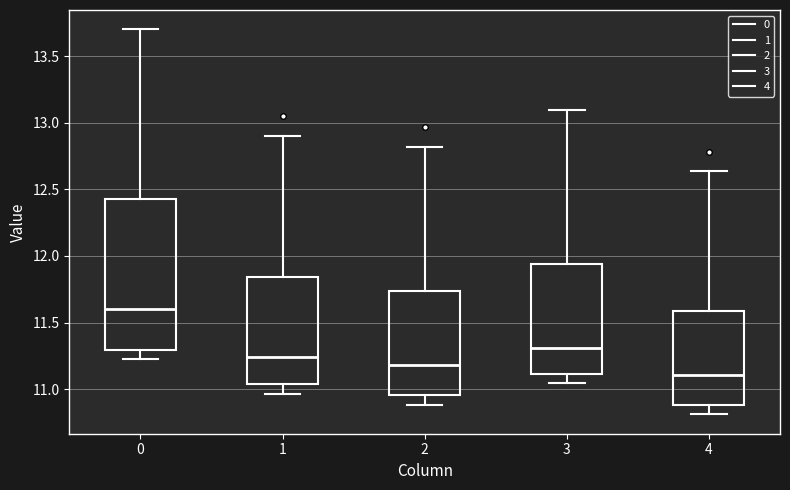

Where does the upper whisker of the box at x = 3 end on the y-axis? The values are not printed on the chart, so give them approximately, as read against the axis.

13.10